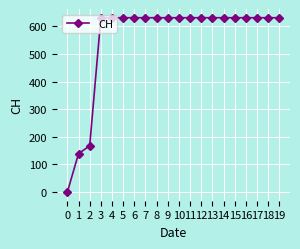

What is the greatest value displayed?

631